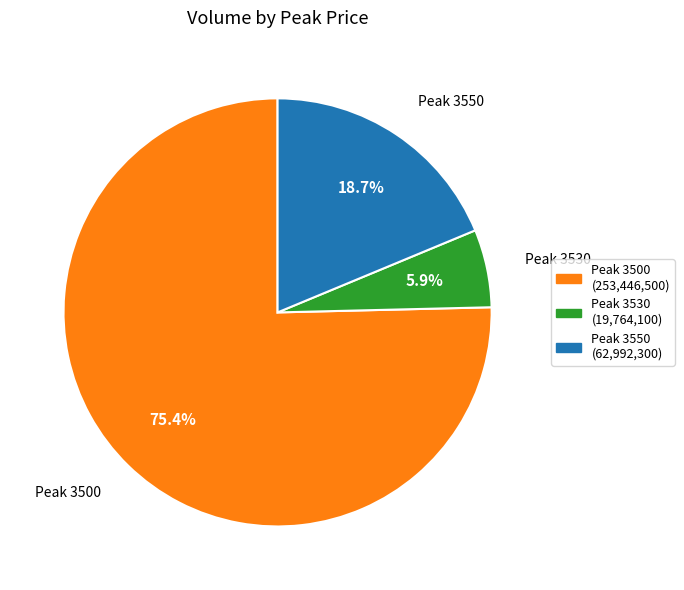

Is there a majority slice in this chart?

Yes